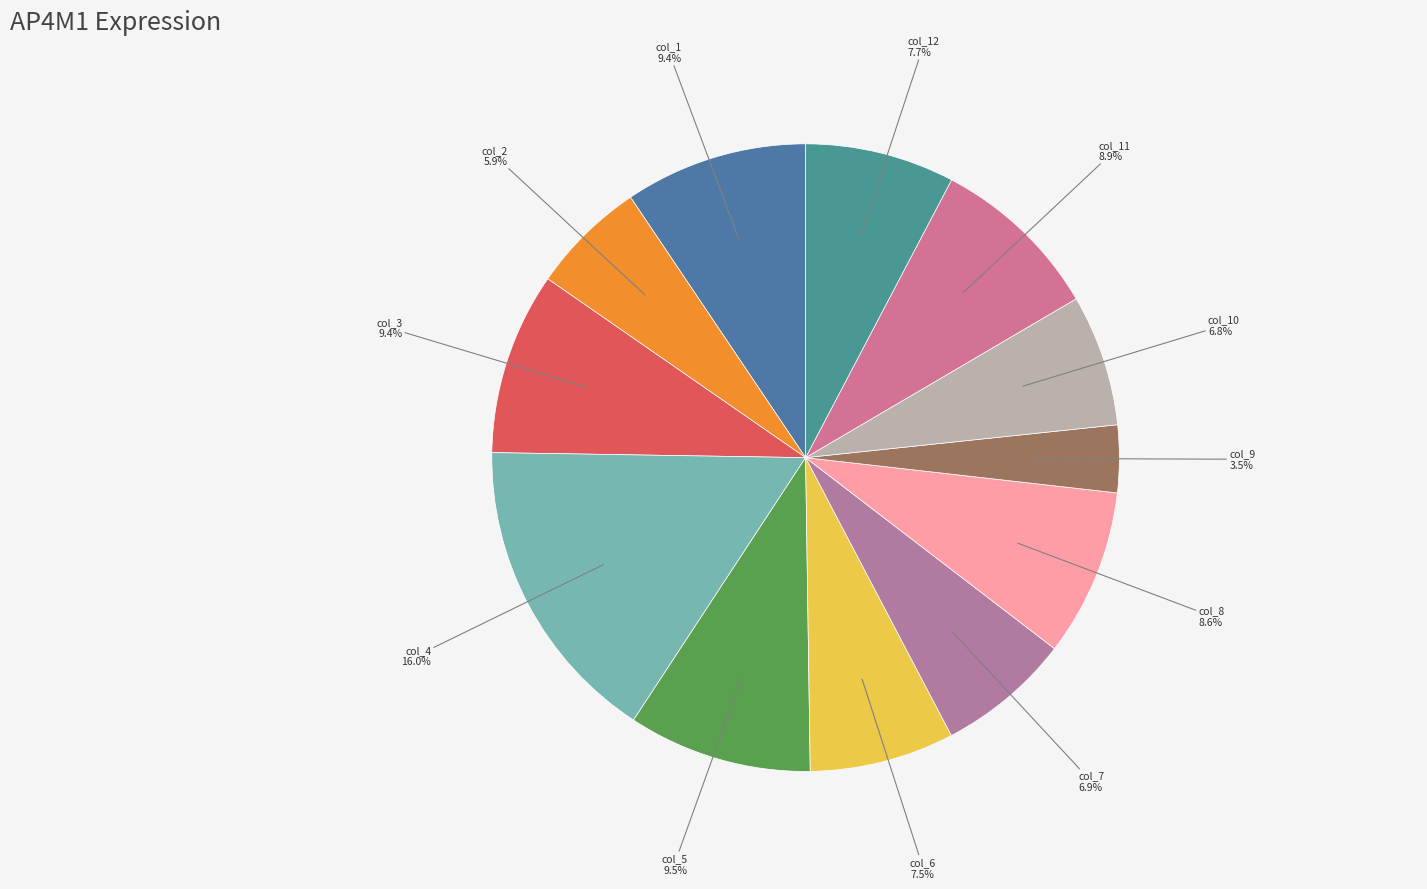

To the nearest percent, what is the difference between the col_2 and col_11 slice percentages?

3%